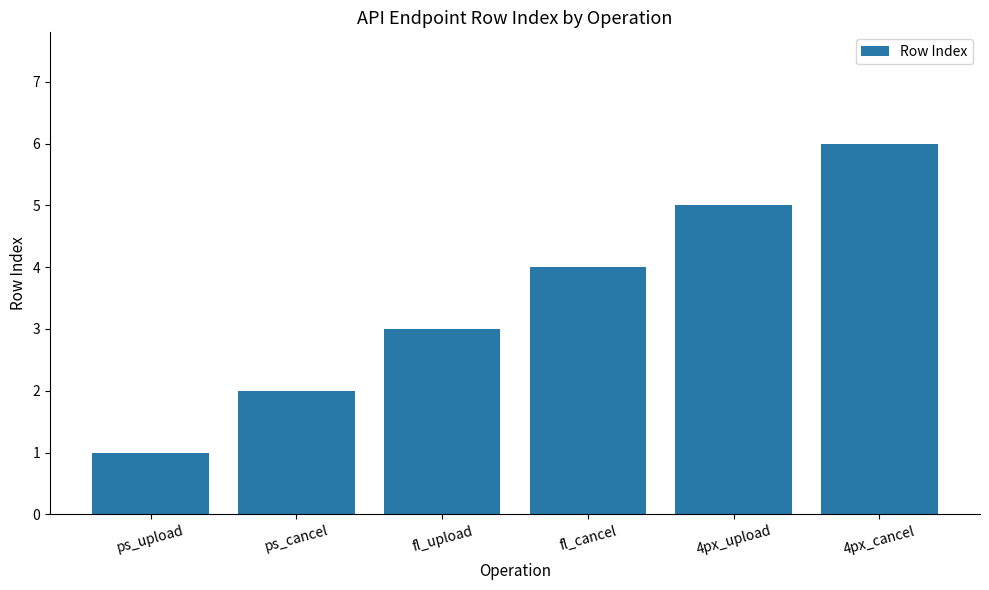

How many values are between 2 and 5?

4